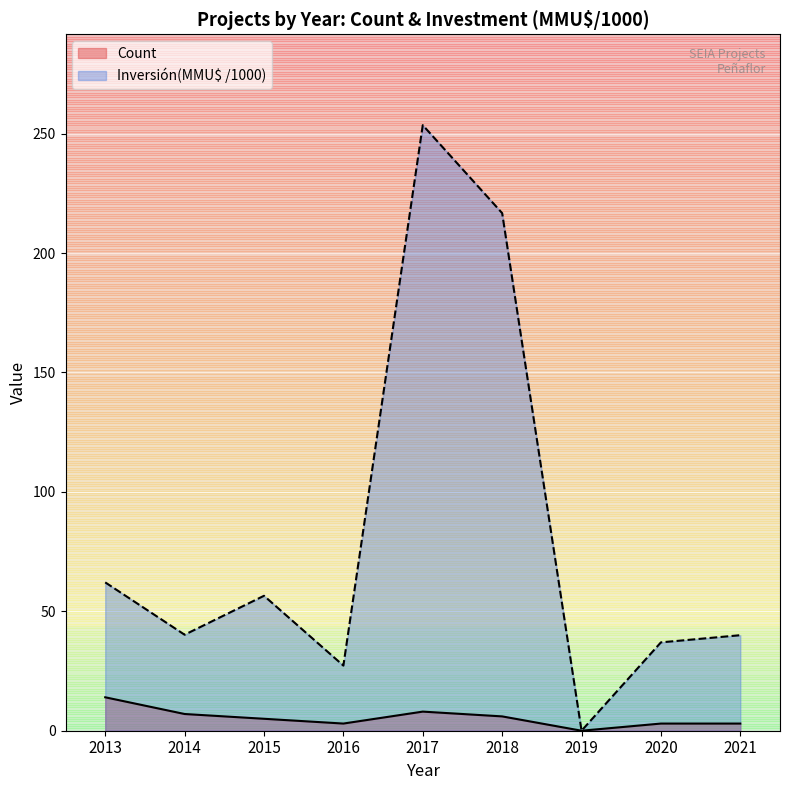

How many distinct data groups are displayed?

2